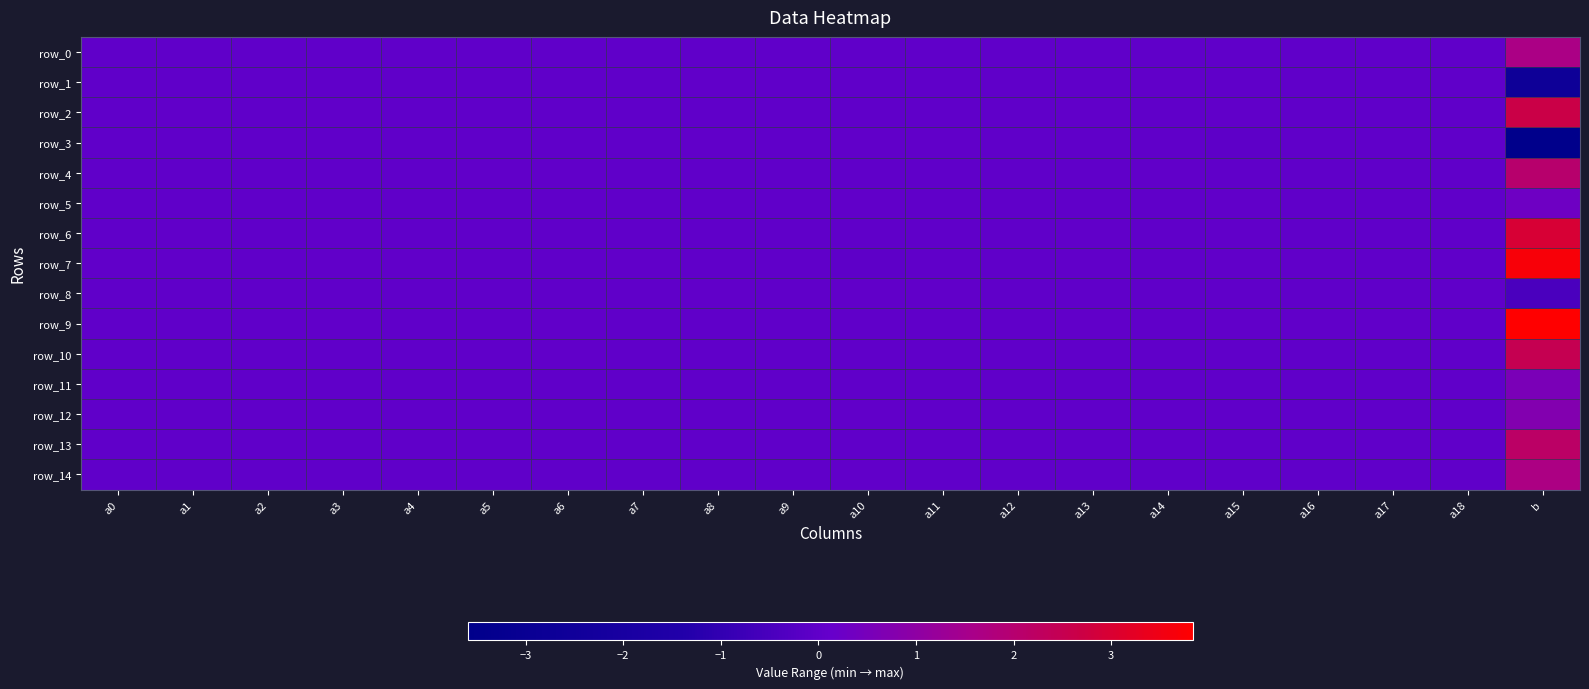

What is the average value of the row_10 series?

0.1